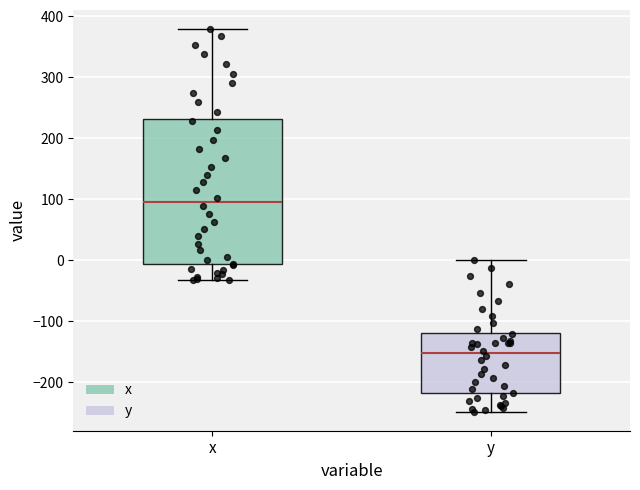

Which box is the tallest, from its lower edge to its upper edge?

x